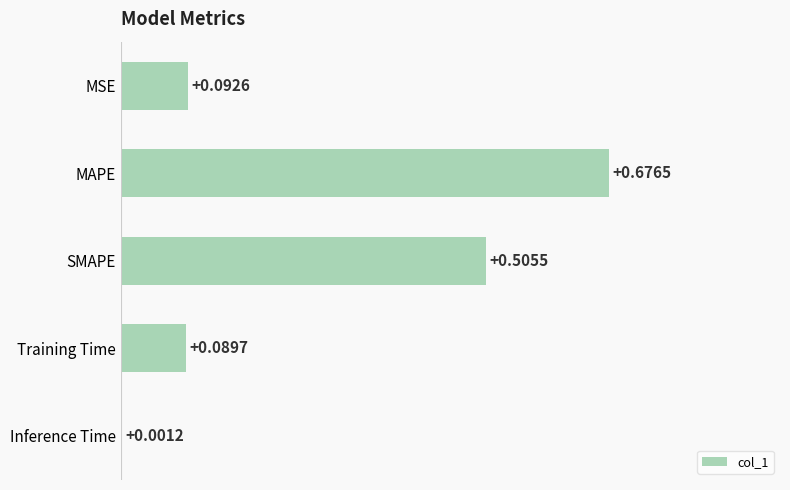

What is the sum of the values at MAPE and SMAPE?

1.2